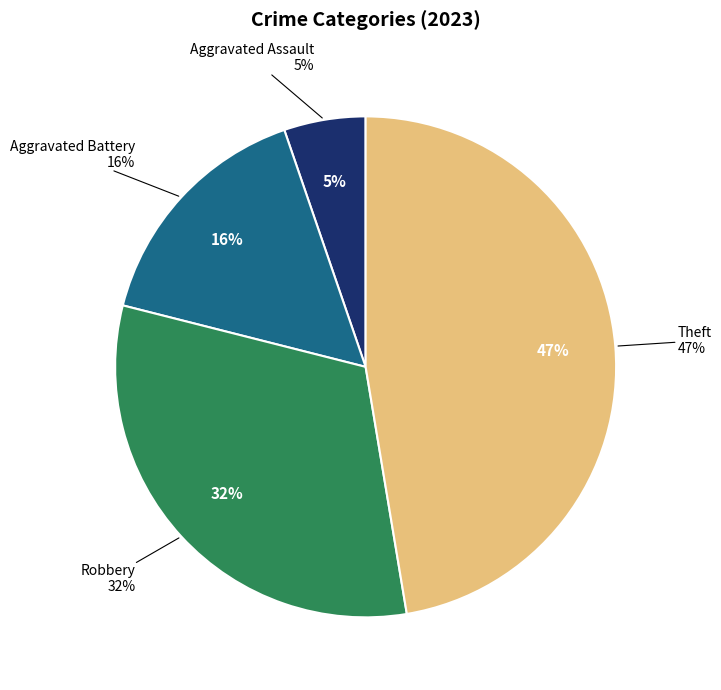

True or false: Robbery accounts for 17% of the total.

False